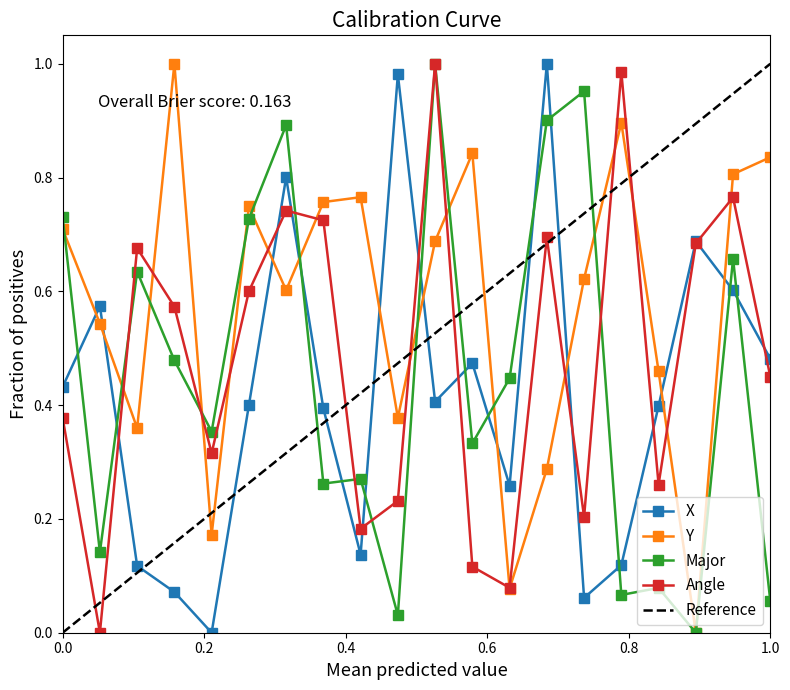

True or false: Major has more than 1 interior local peaks.

True